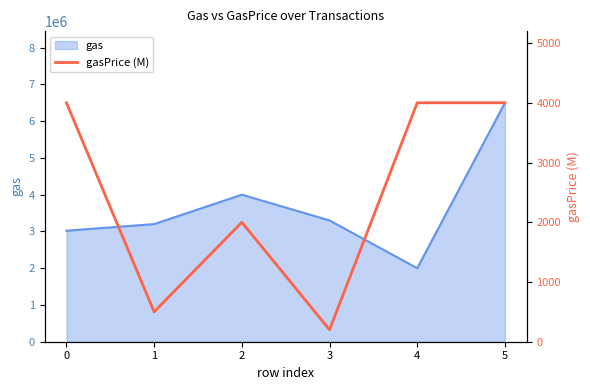

Reading left to right, list all the values displayed in this chart.

4000	500	2000	200	4000	4000